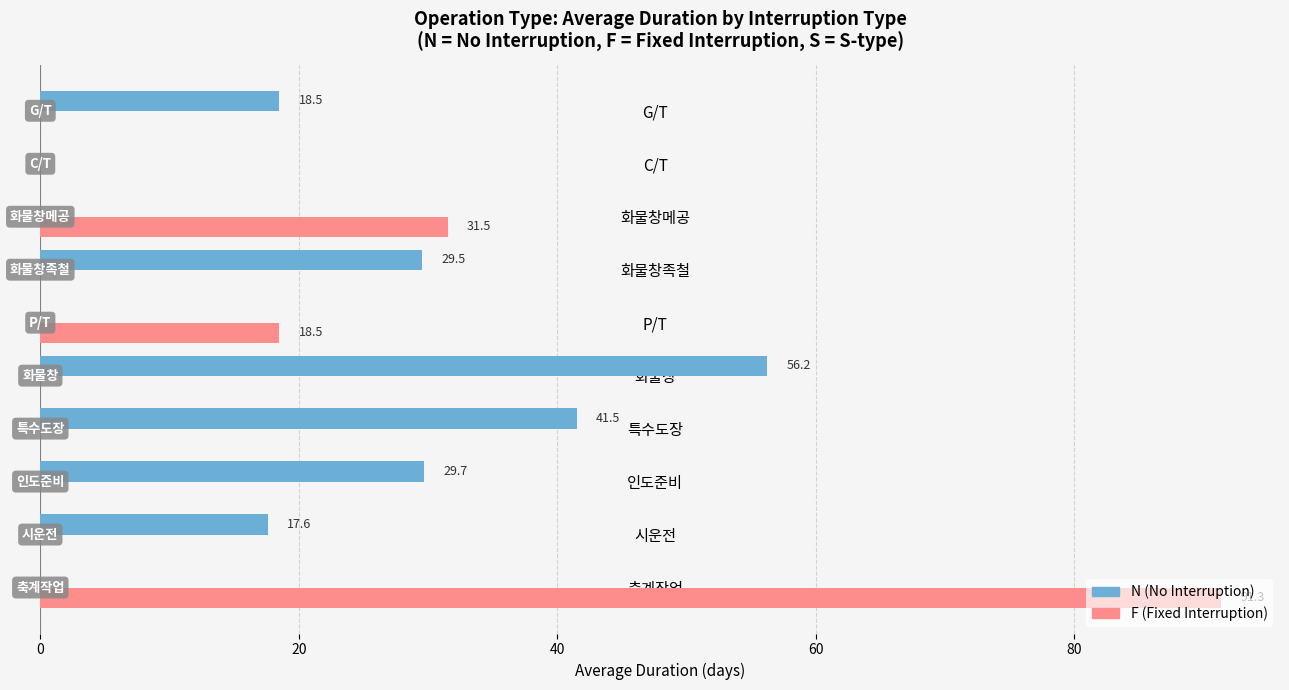

Where is F (Fixed Interruption) nearest to the value 45?

화물창메공